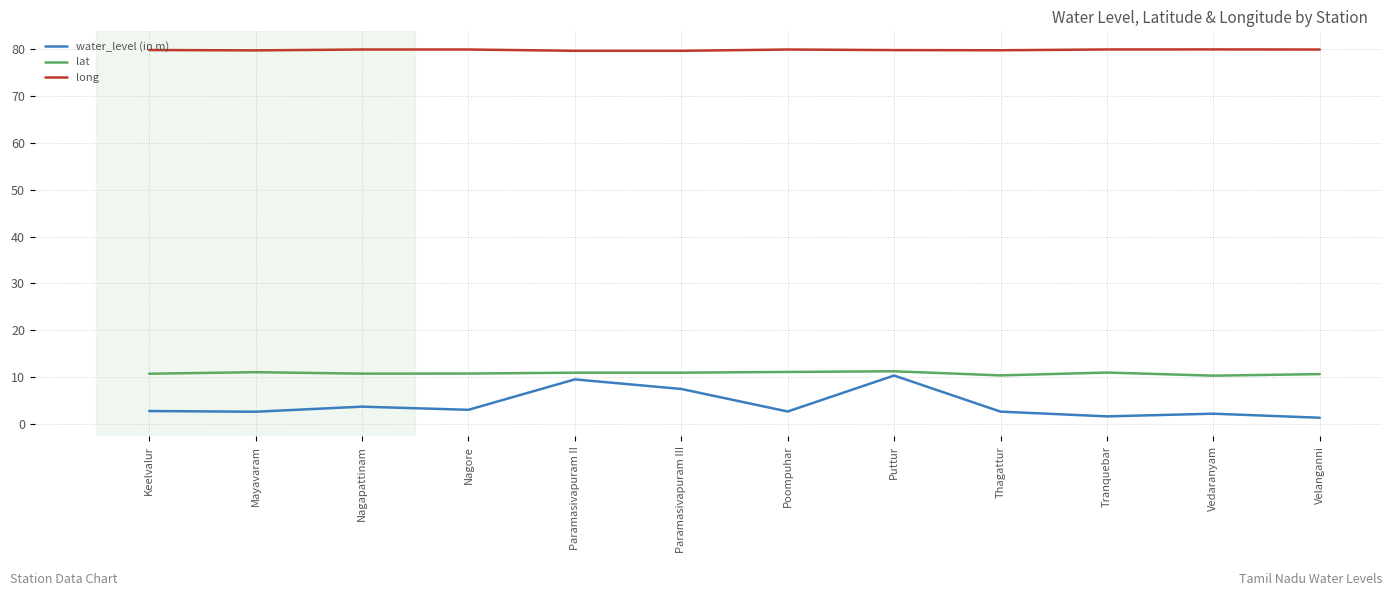

What is the highest value of the long series?

79.9